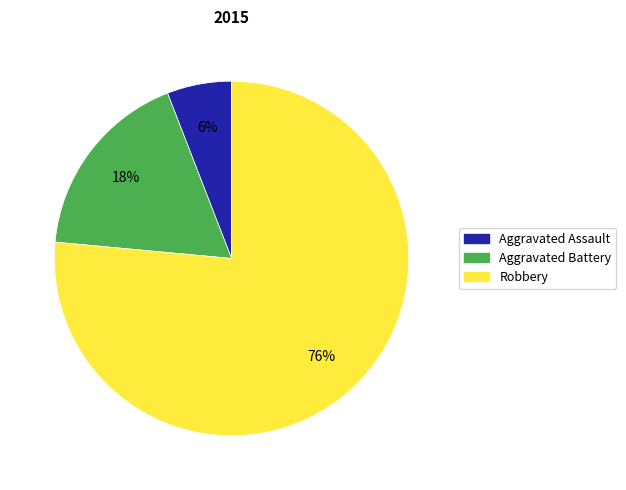

Which slice is the largest?

Robbery